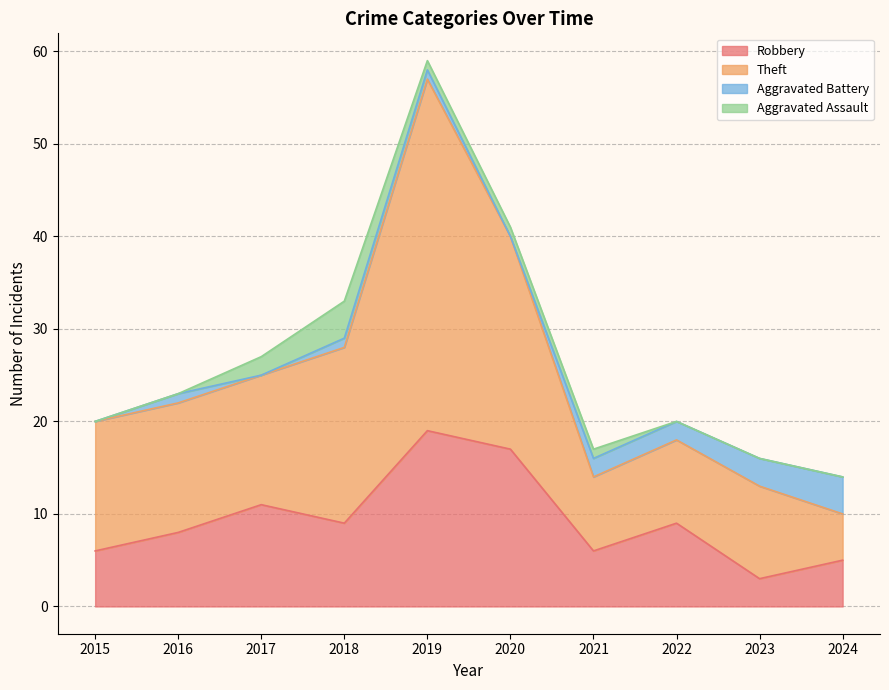

Read the Robbery value at 2023.

3